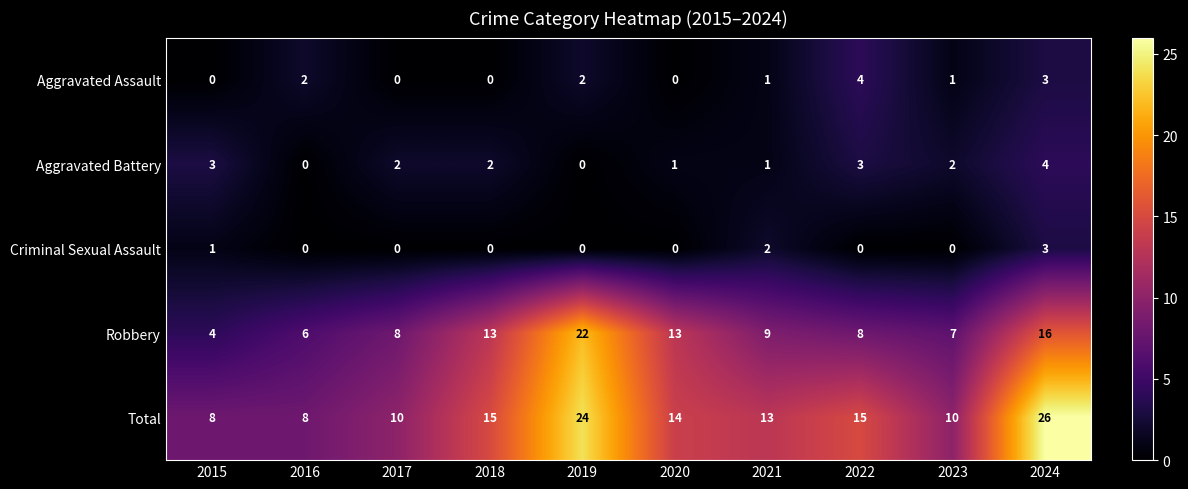

What is the highest value of the Aggravated Assault series?

4